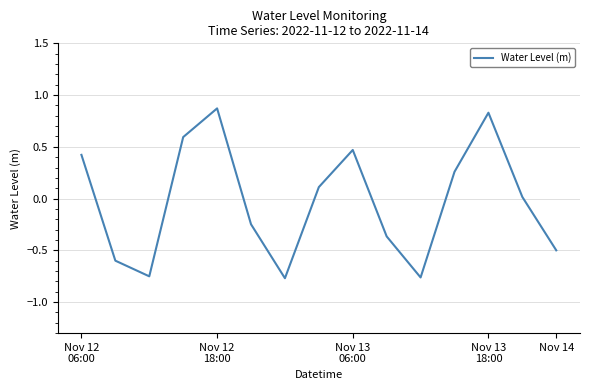

What is the difference between the maximum and minimum values?

1.6